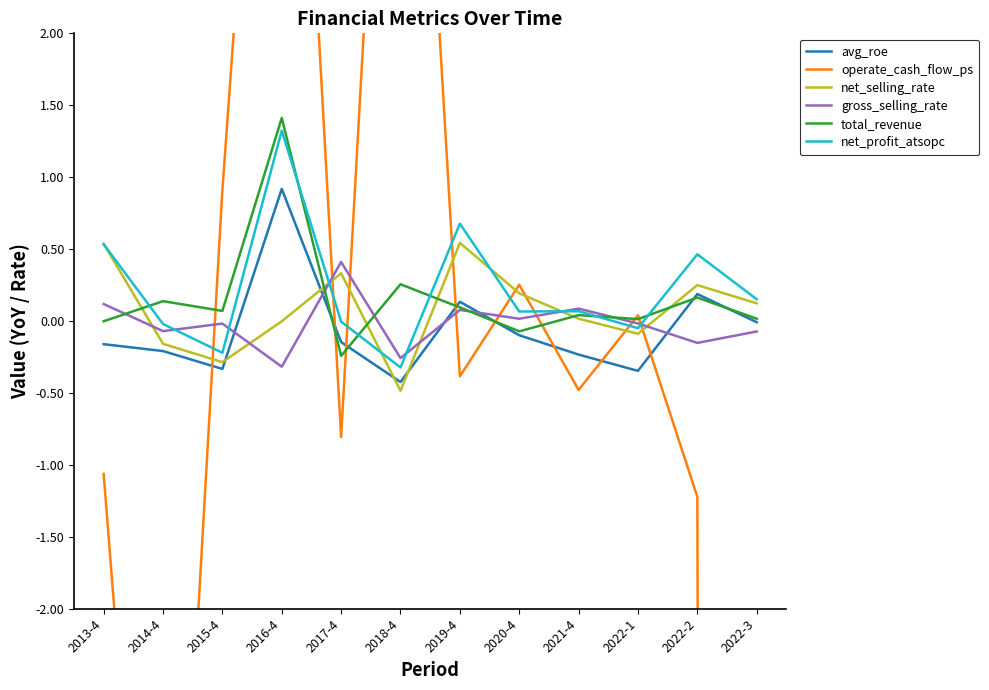

Where is net_profit_atsopc nearest to the value 0?

2017-4